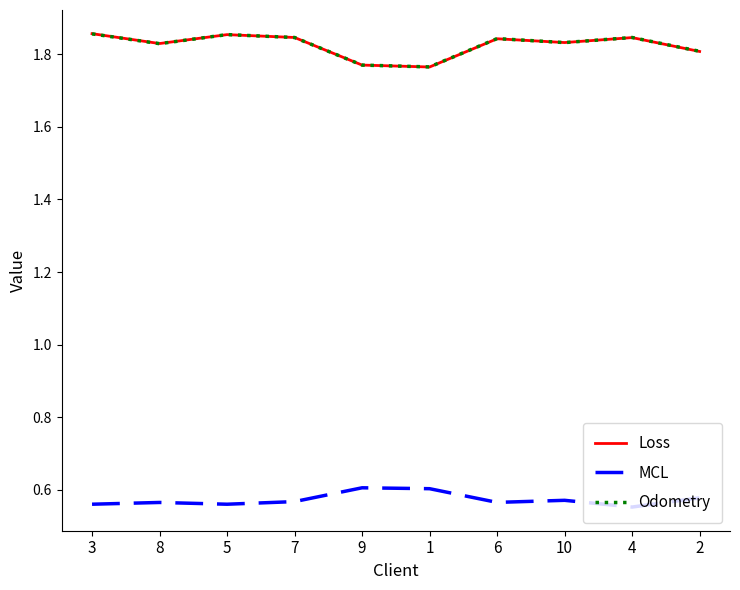

True or false: Loss has a value of 1.8 at 1.

True